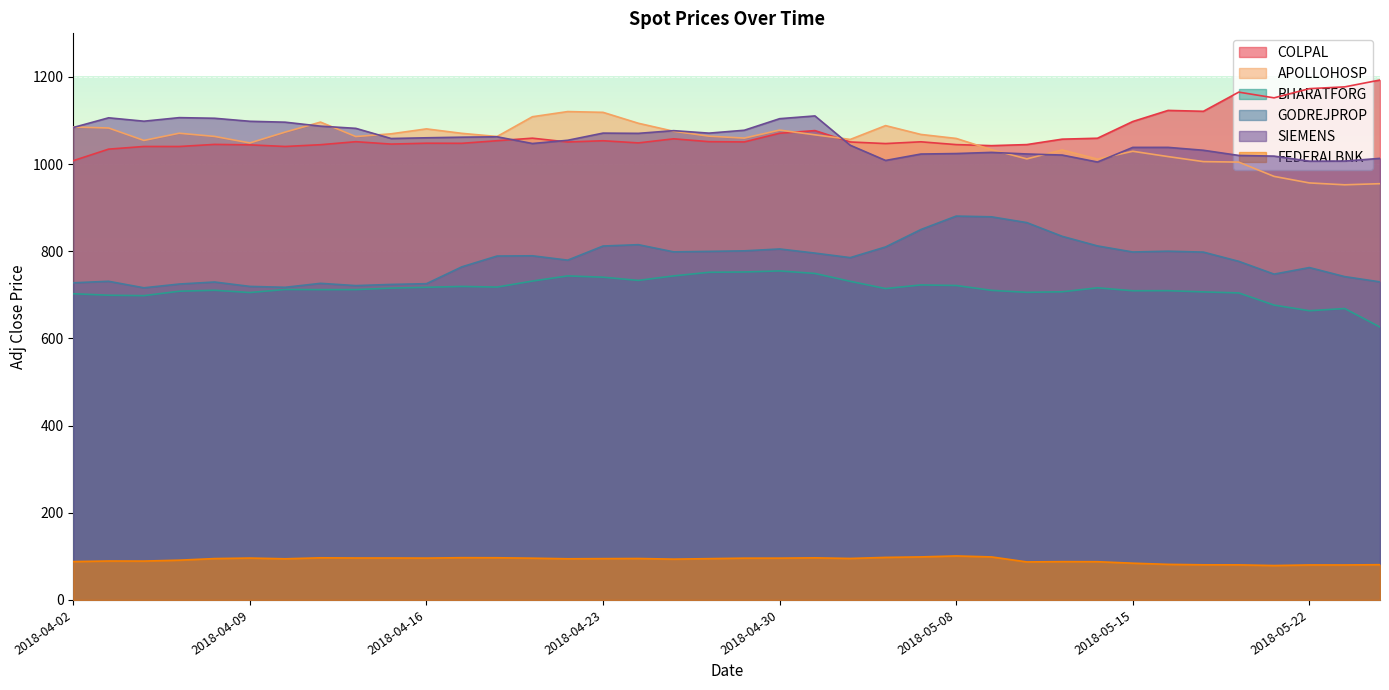

The value of SIEMENS at 2018-05-17 is 1031.7. True or false?

True